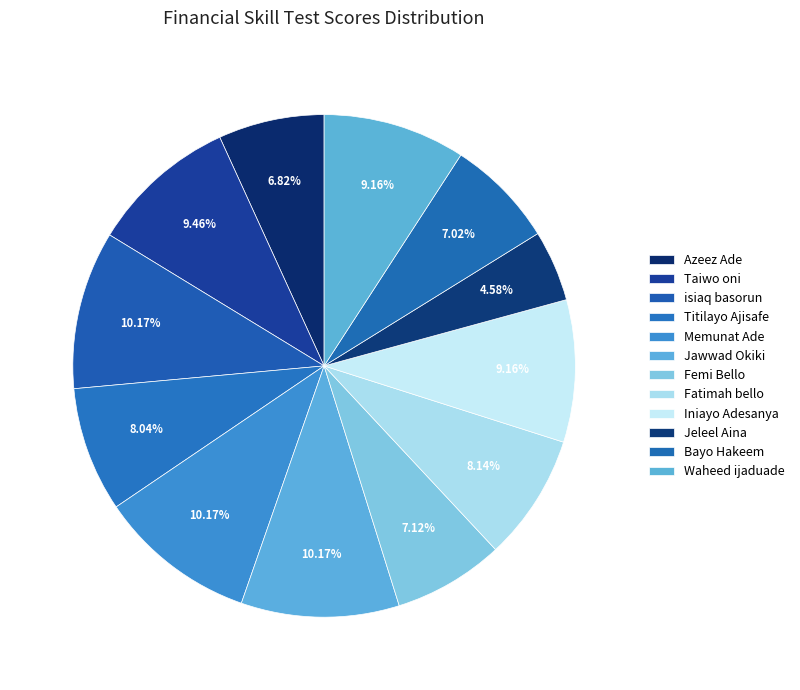

True or false: Bayo Hakeem accounts for 7% of the total.

True